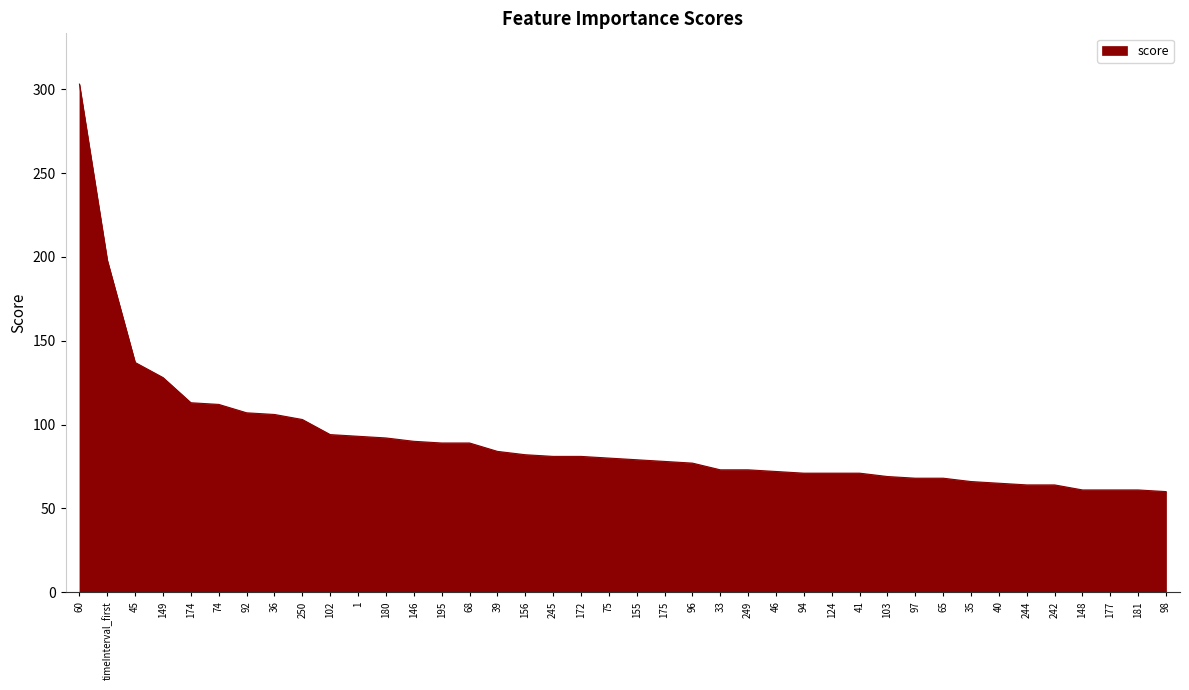

How many values are below 80?

20